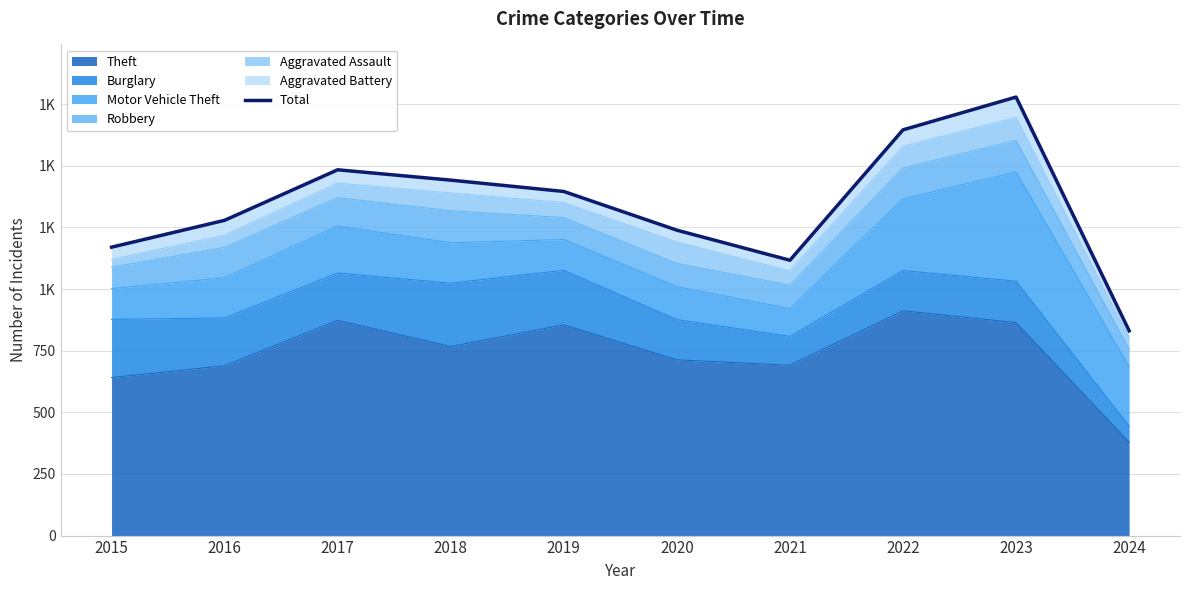

What is the value of the 4th point from the left?

1442